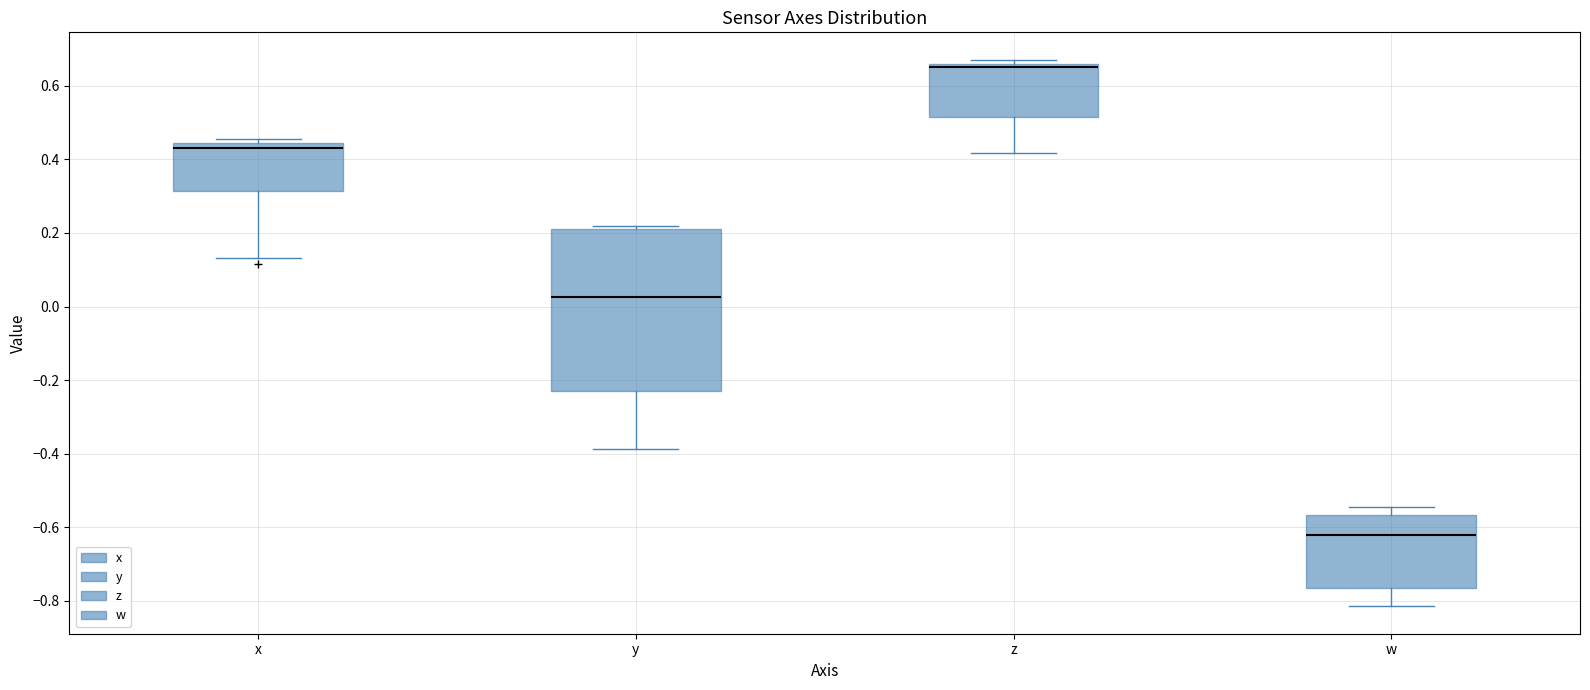

Reading left to right, read every box against the y-axis: the position of its median line, the range the box covers, and the ends of its whiskers. The values are not printed on the chart, so give them approximately, as read against the axis.

x: median 0.44 (just below the box's upper edge), box 0.32 to 0.44, whiskers 0.14 to 0.46
y: median 0.02, box -0.22 to 0.22, whiskers -0.38 to 0.22 (just above the box's upper edge)
z: median 0.66 (just below the box's upper edge), box 0.52 to 0.66, whiskers 0.42 to 0.68
w: median -0.62, box -0.76 to -0.56, whiskers -0.82 to -0.54